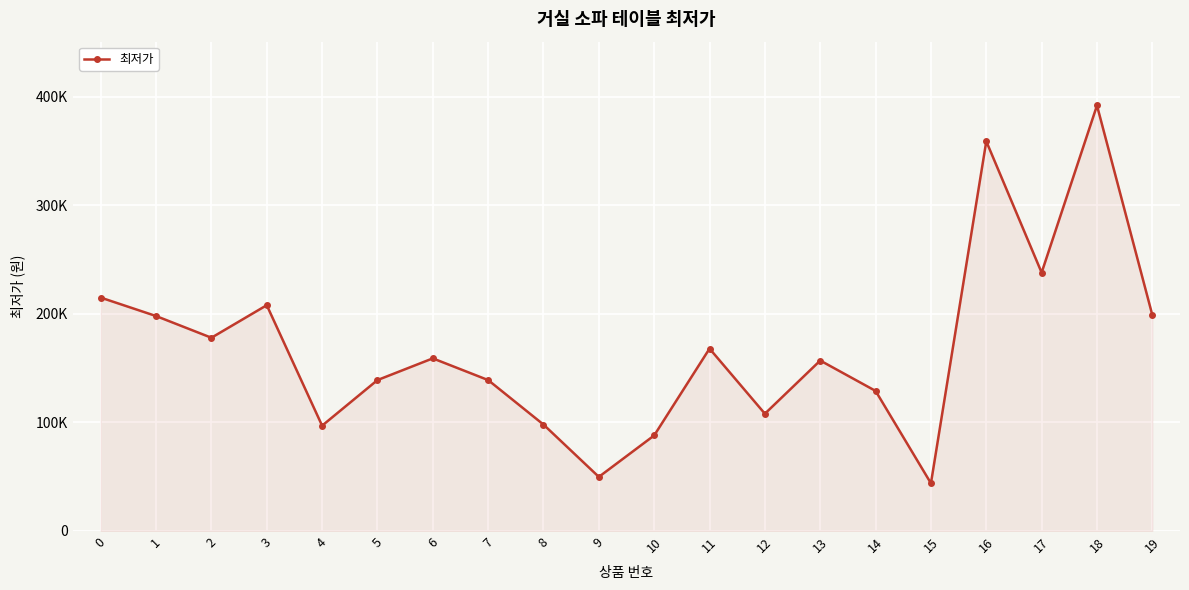

At which category does the chart reach its peak across all series?

18